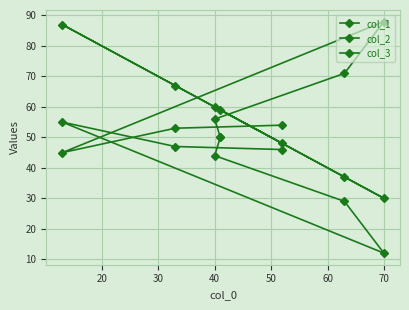

Between 40 and 70, which is larger?

40